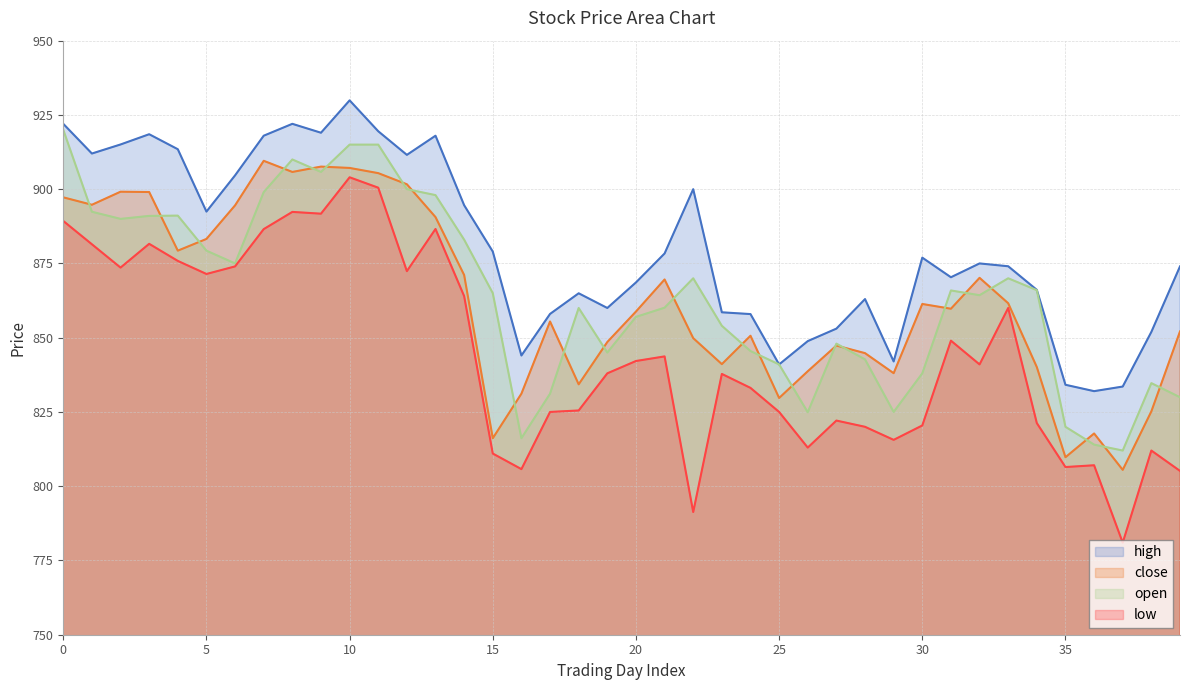

Which category has the highest value in the low series?

10